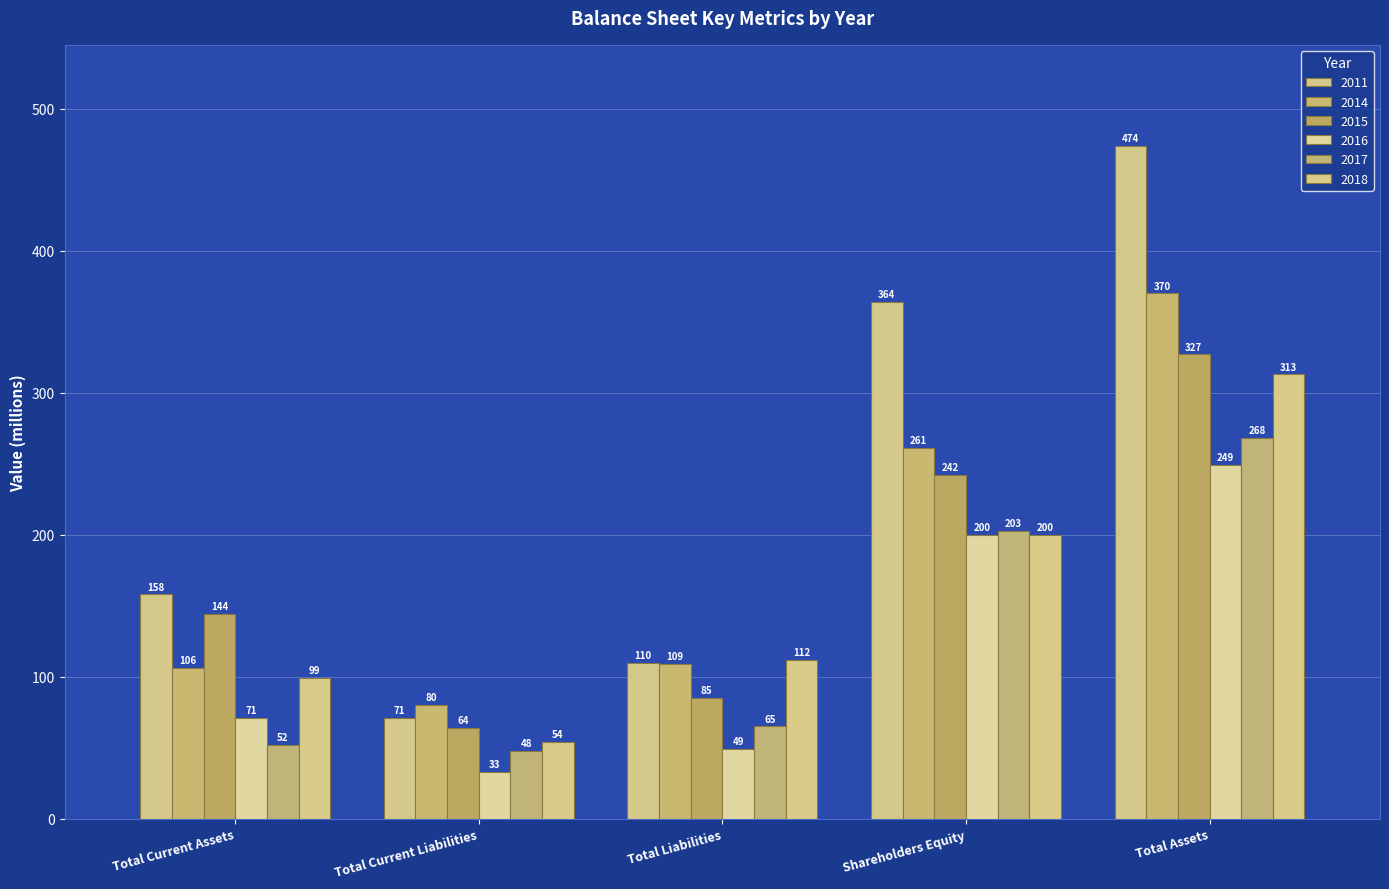

How many bars are there in each group?

6